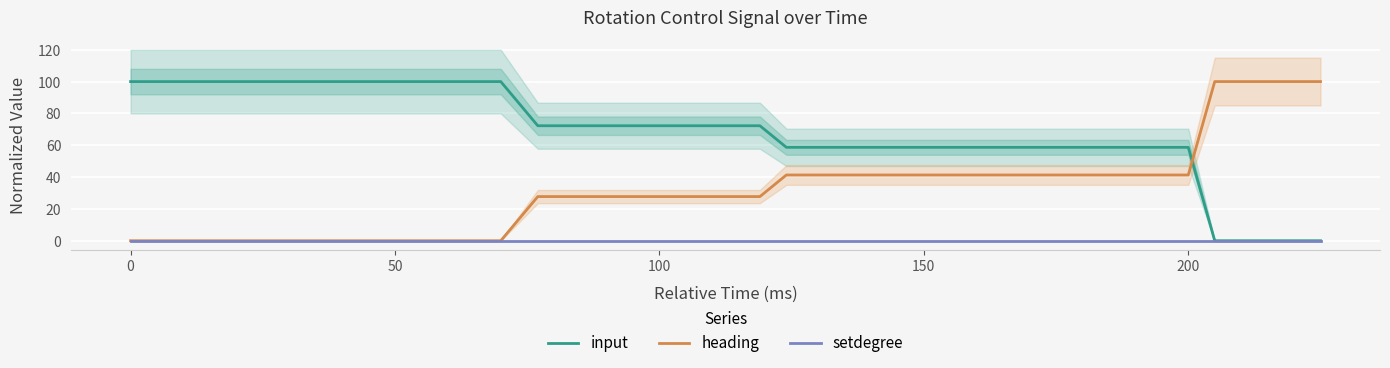

Rank the series by their average value, from lowest to highest.

setdegree, heading, input